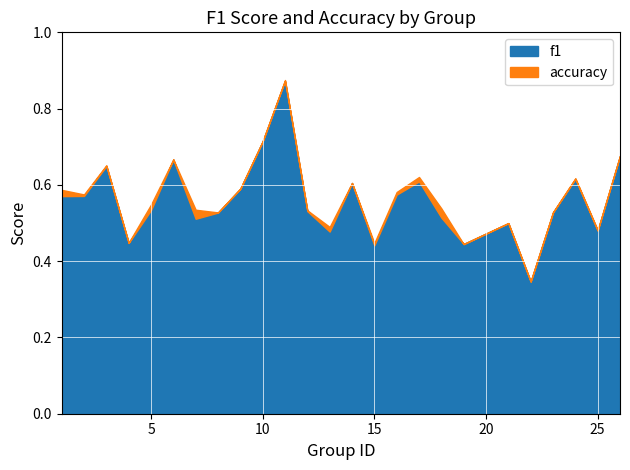

Does the chart display data point markers on the line(s)?

No